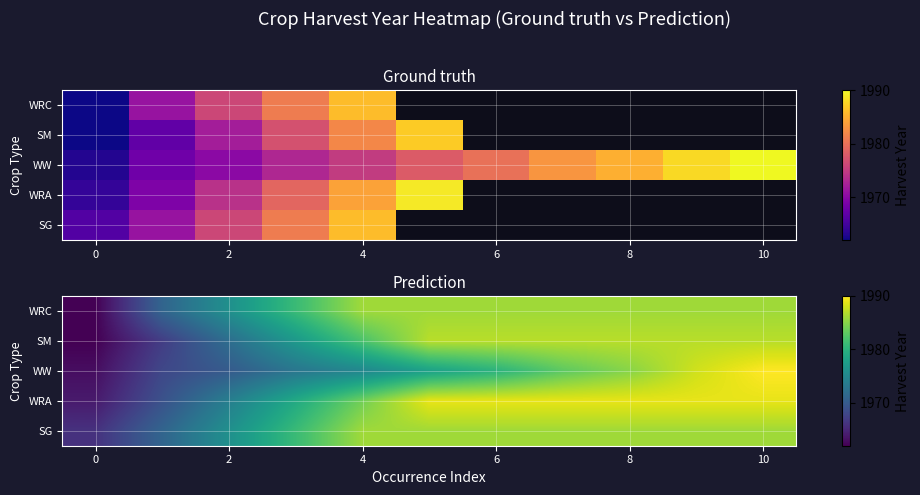

What is the total value across all series at 7?

9931